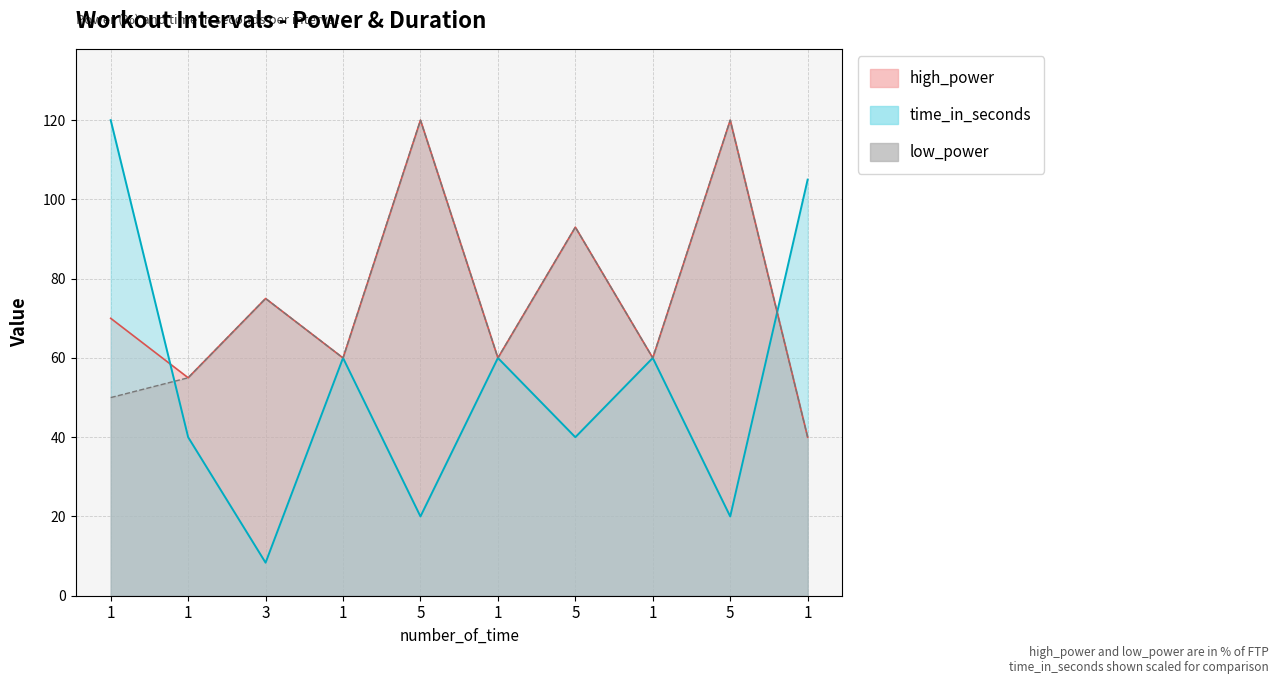

Where is time_in_seconds nearest to the value 64?

1